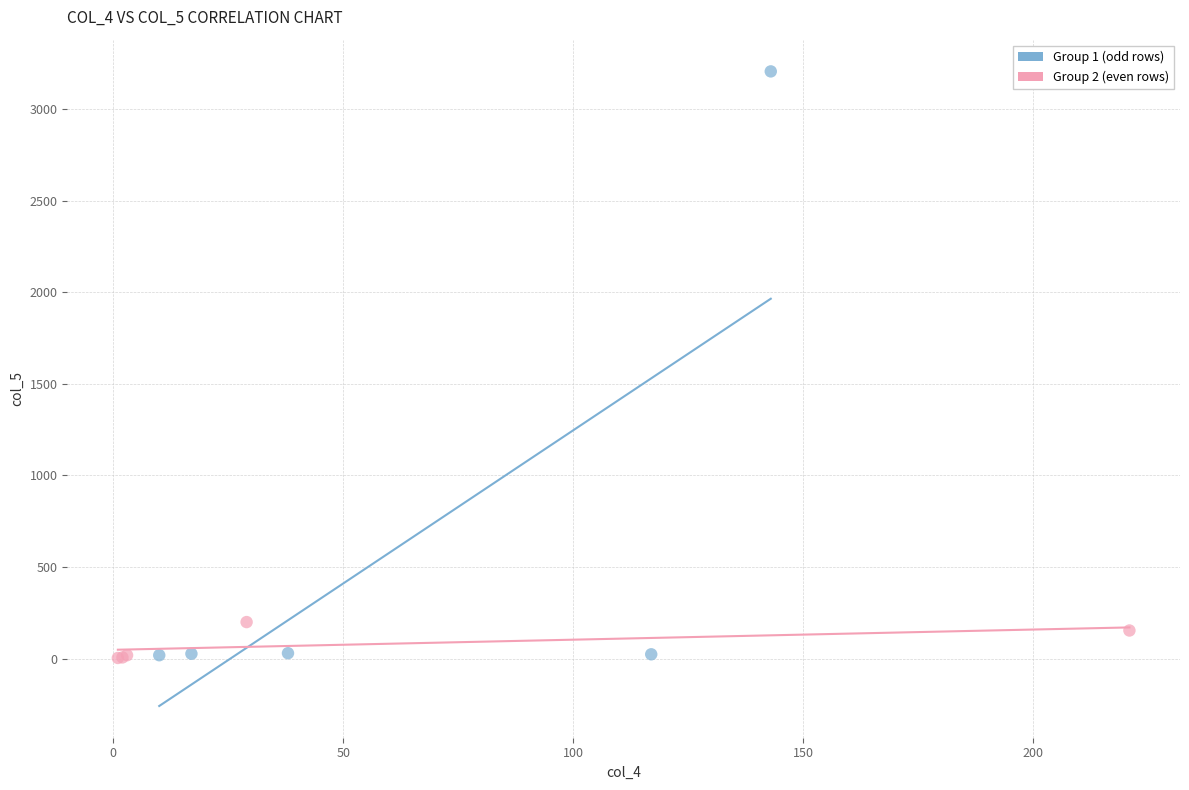

Which series has the widest spread of Y values?

Group 1 (odd rows)